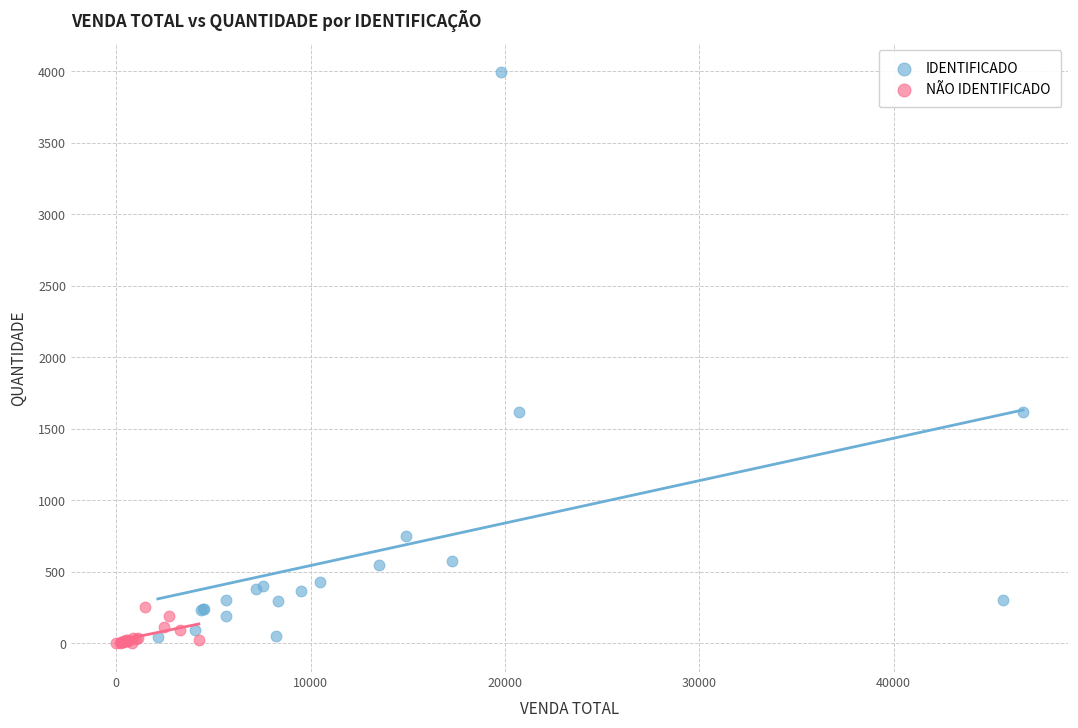

Which series contains the lowest Y value?

NÃO IDENTIFICADO